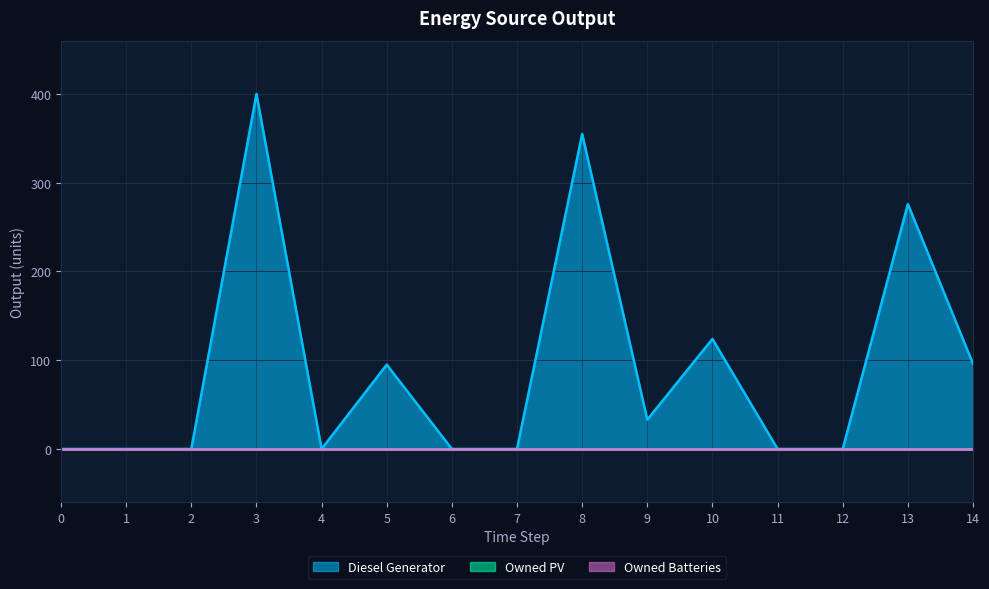

List the series in order of their peak value, highest first.

Diesel Generator, Owned PV, Owned Batteries